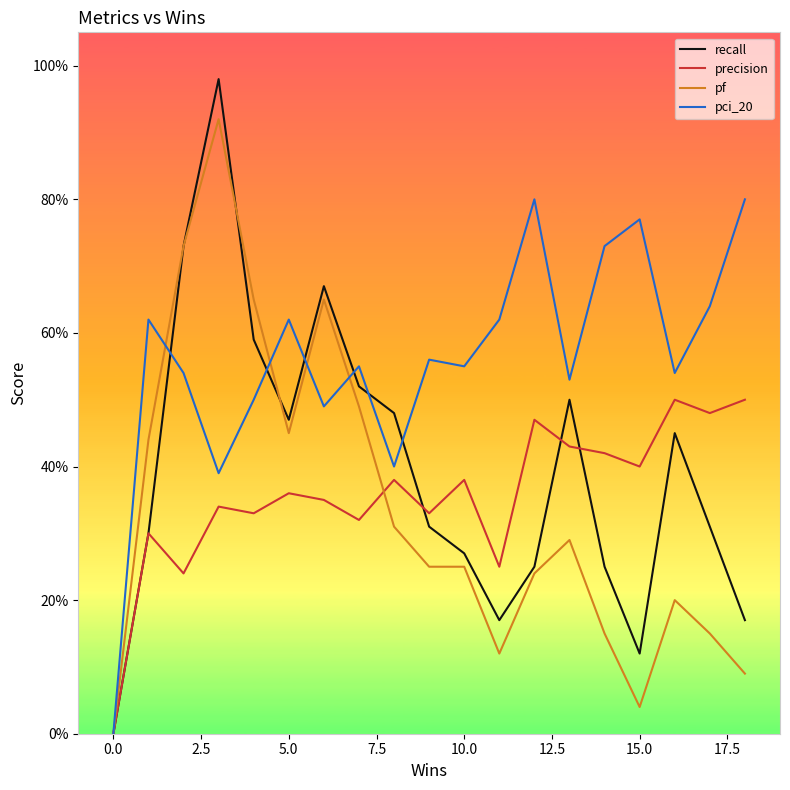

Does the chart display data point markers on the line(s)?

No